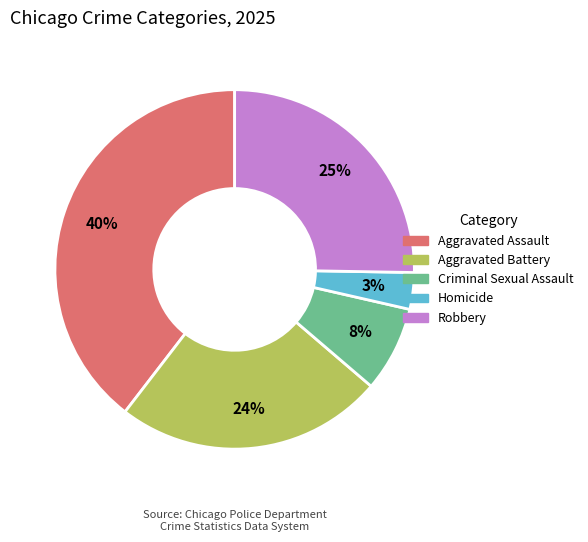

To the nearest percent, what percentage of the pie is Criminal Sexual Assault?

8%